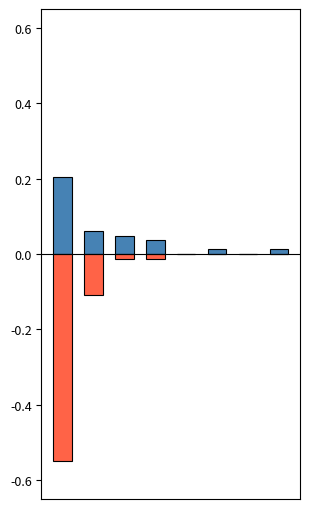

Rank the series by their average value, from highest to lowest.

2021, 2016